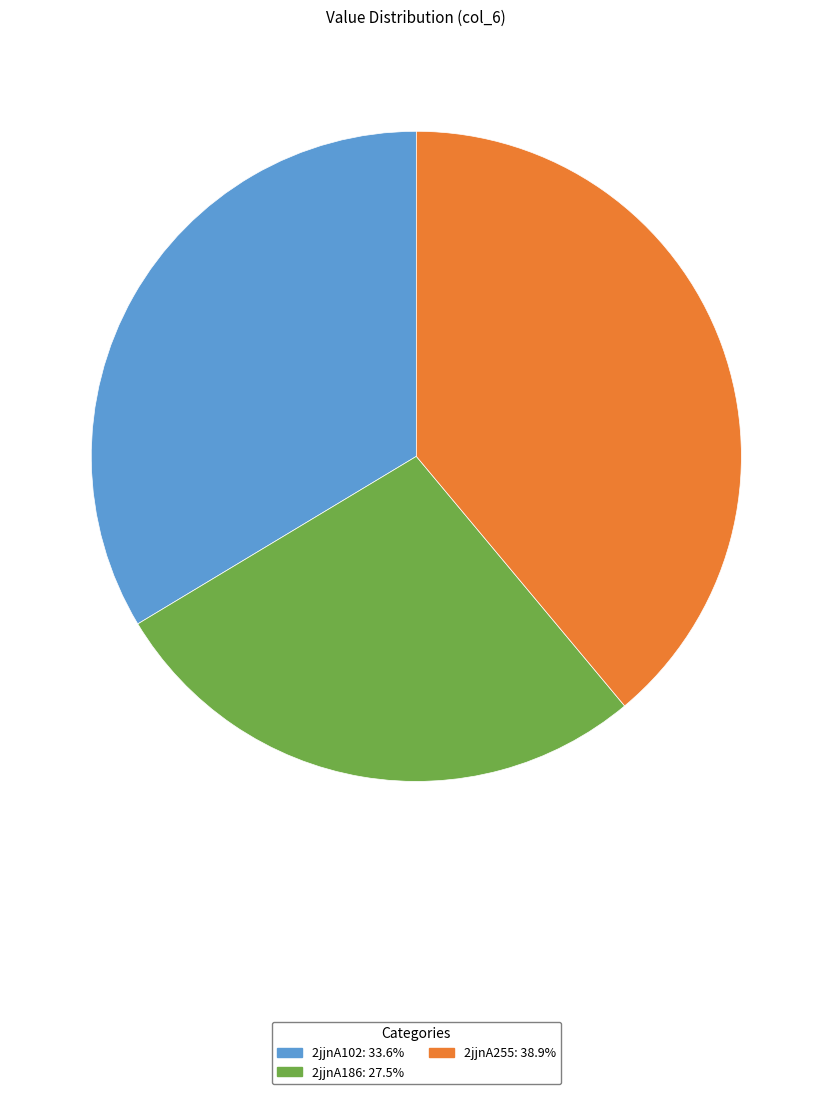

Which has a higher value, 2jjnA102 or 2jjnA186?

2jjnA102